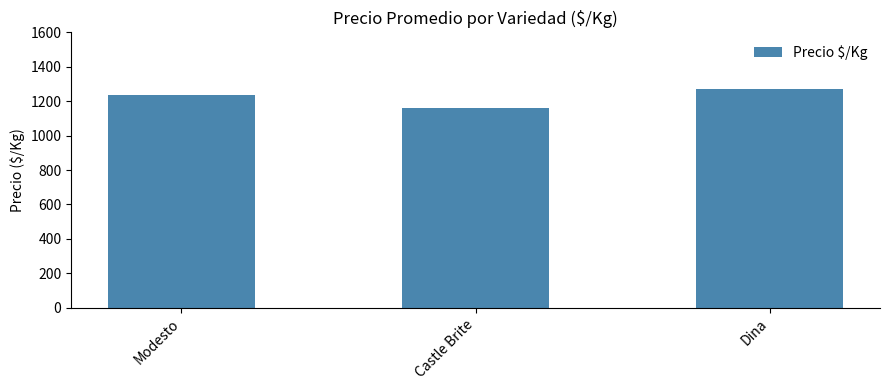

What is the maximum value shown in the chart?

1273.5